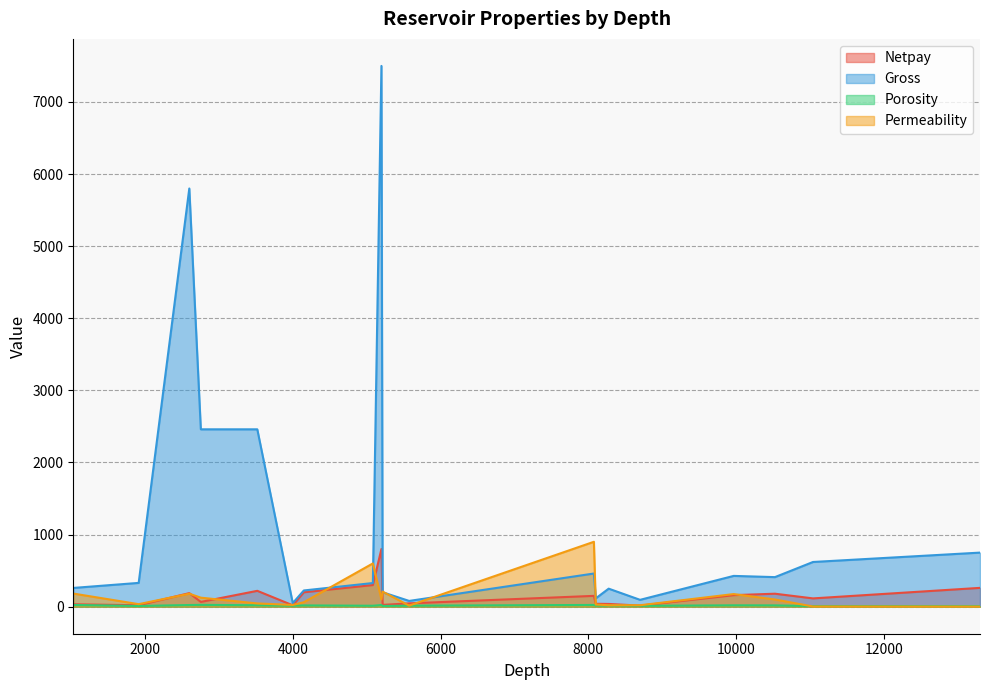

List the labels in order of Porosity value, smallest first.

13300, 11040, 5216, 1915, 8700, 5084, 4000, 5575, 8100, 8275, 4150, 10525, 9967, 3520, 2600, 5200, 1030, 8075, 2756